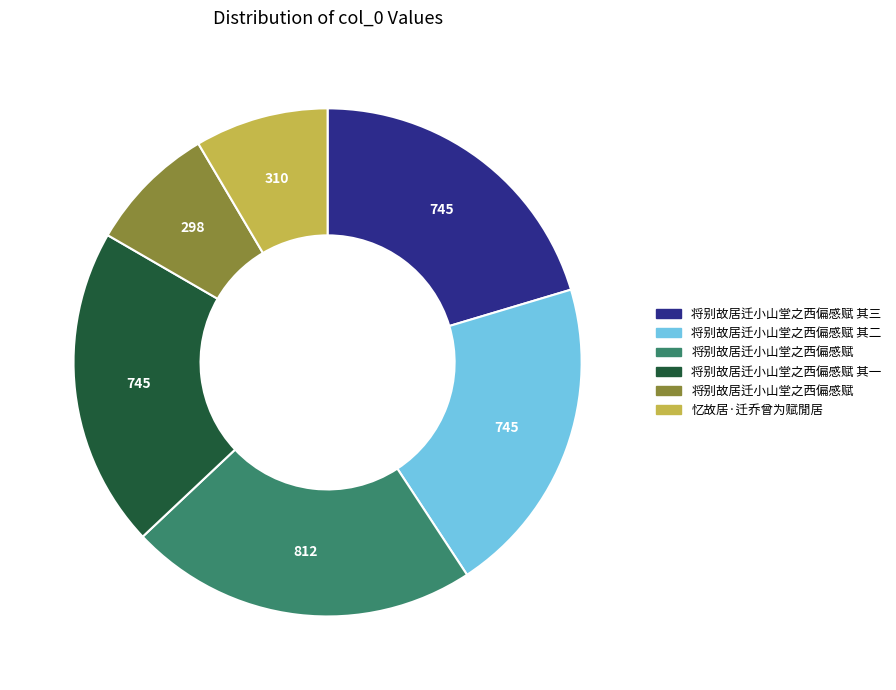

Is there a majority slice in this chart?

No